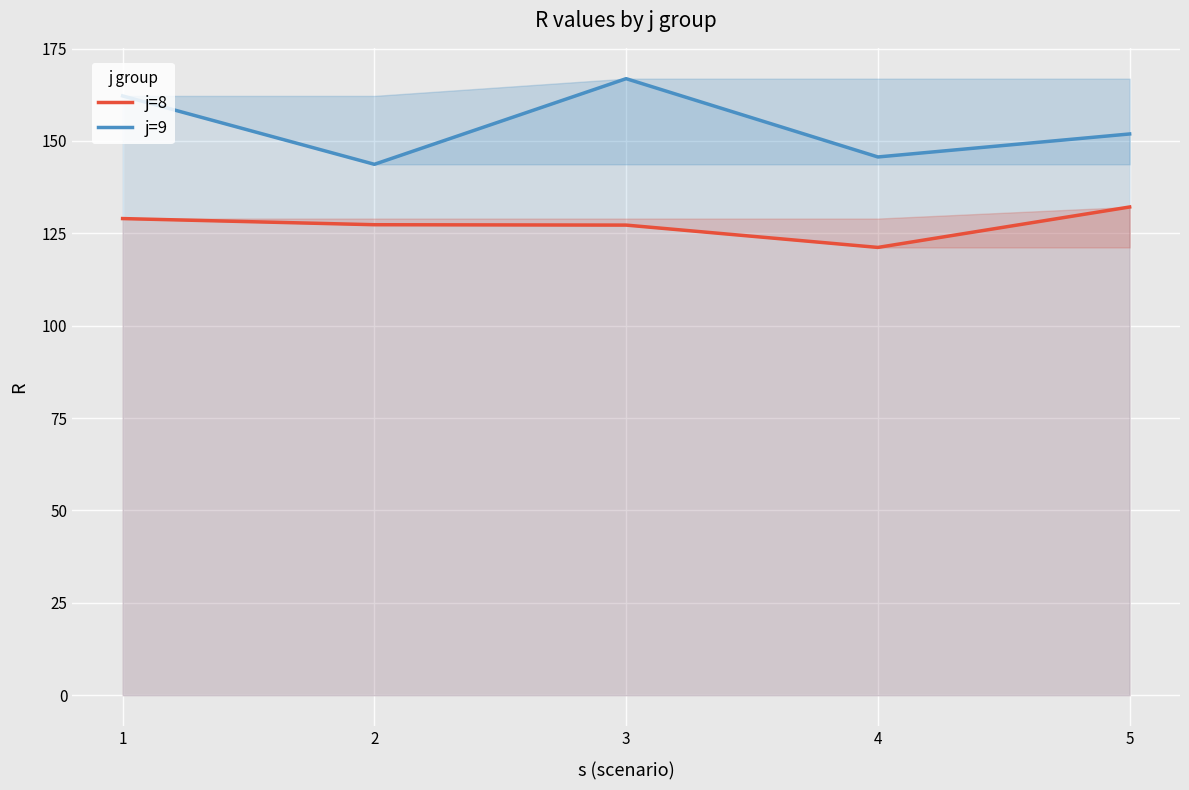

At 5, list the series in order from smallest to largest.

j=8, j=9